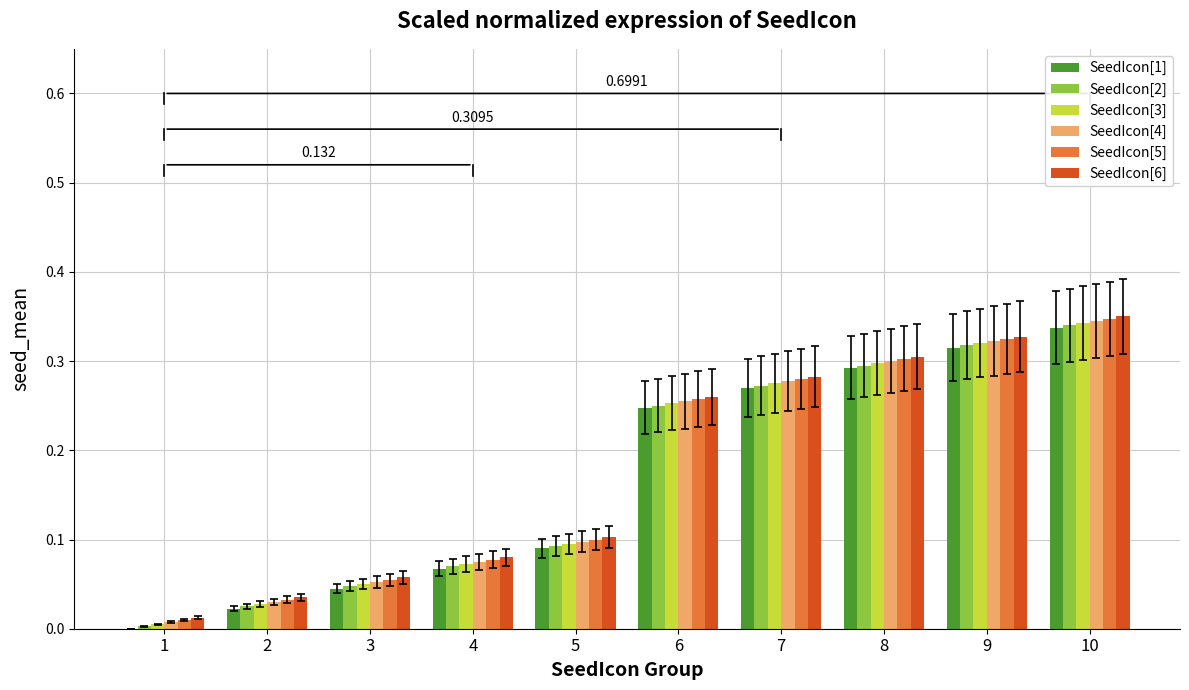

The value of SeedIcon[6] at 9 is 0.2. True or false?

False